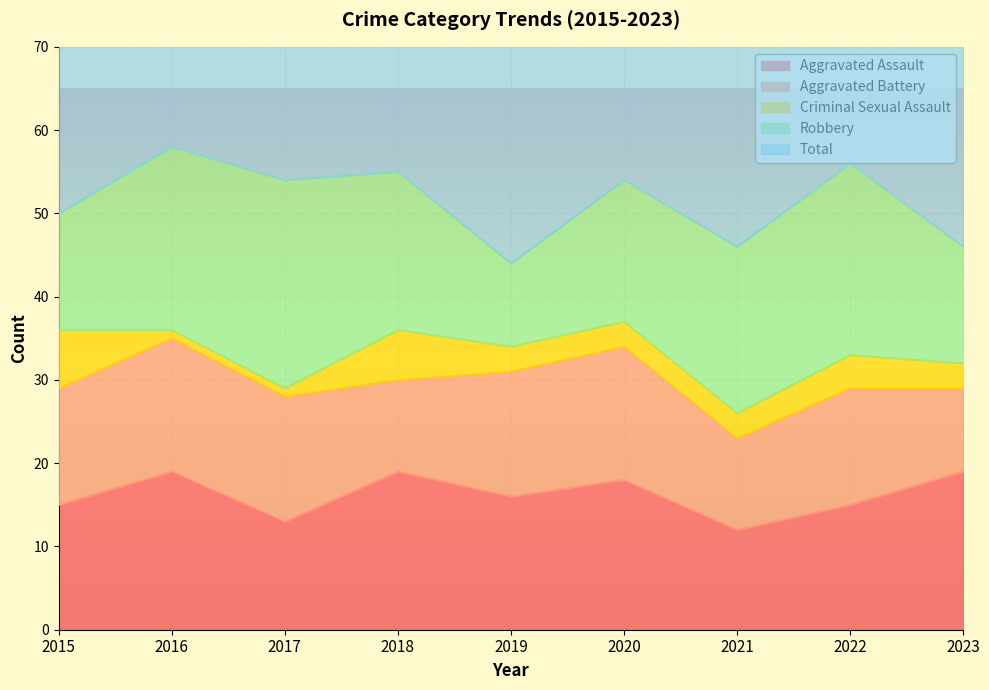

Reading left to right, extract all data points from this chart.

Aggravated Assault: 2015=15	2016=19	2017=13	2018=19	2019=16	2020=18	2021=12	2022=15	2023=19
Aggravated Battery: 2015=14	2016=16	2017=15	2018=11	2019=15	2020=16	2021=11	2022=14	2023=10
Criminal Sexual Assault: 2015=7	2016=1	2017=1	2018=6	2019=3	2020=3	2021=3	2022=4	2023=3
Robbery: 2015=14	2016=22	2017=25	2018=19	2019=10	2020=17	2021=20	2022=23	2023=14
Total: 2015=53	2016=60	2017=54	2018=55	2019=44	2020=56	2021=48	2022=56	2023=48